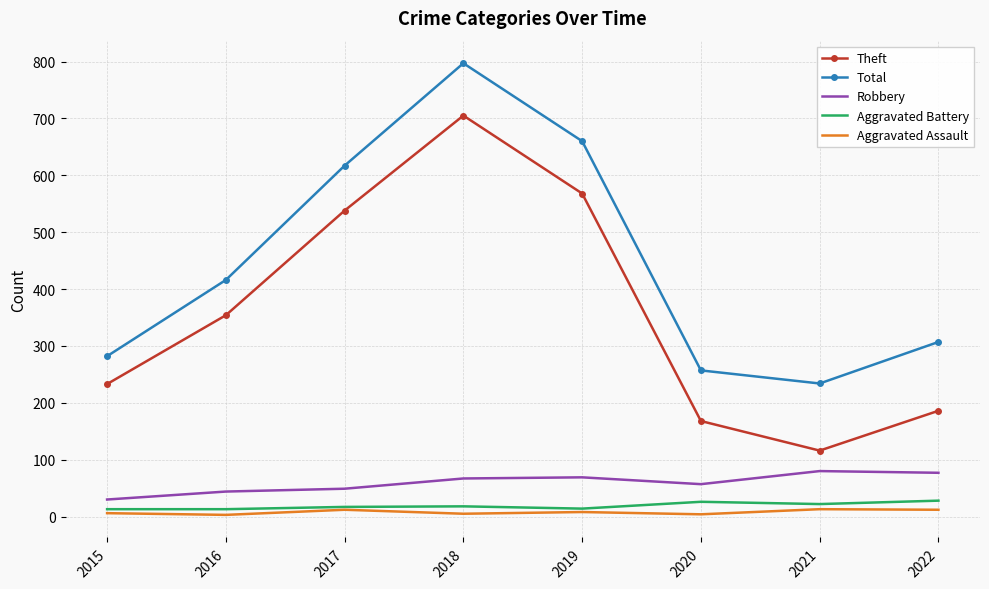

True or false: Aggravated Assault has a value of 4 at 2020.

True